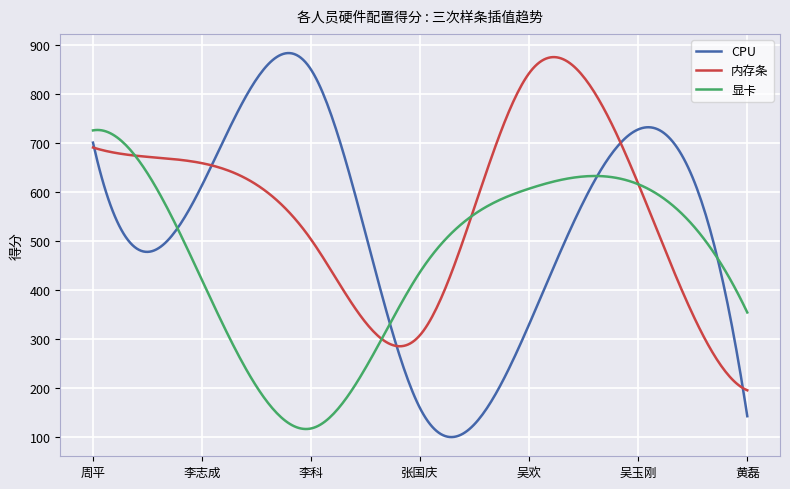

What is the sum of all 内存条 values?

168619.8